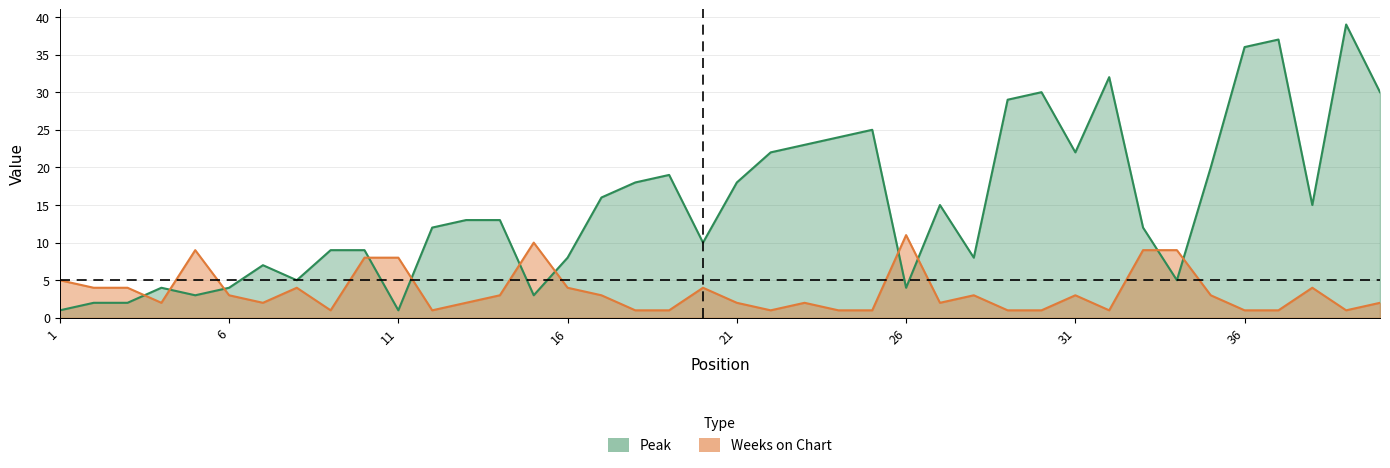

What is the total value across all series at 11?

9